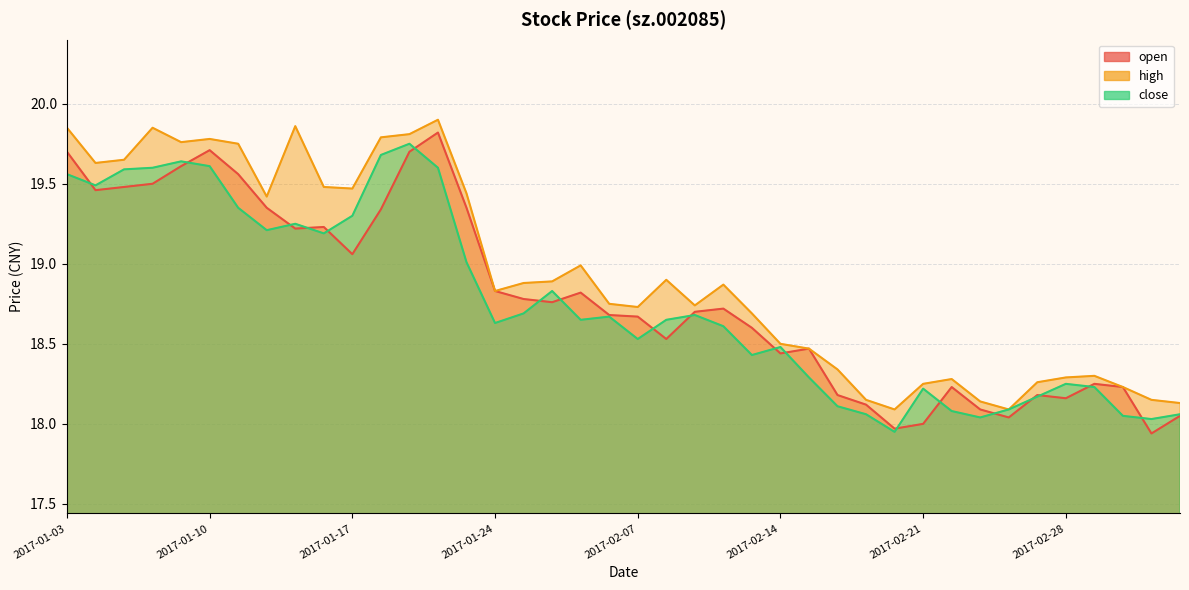

True or false: high and close cross at least once.

False